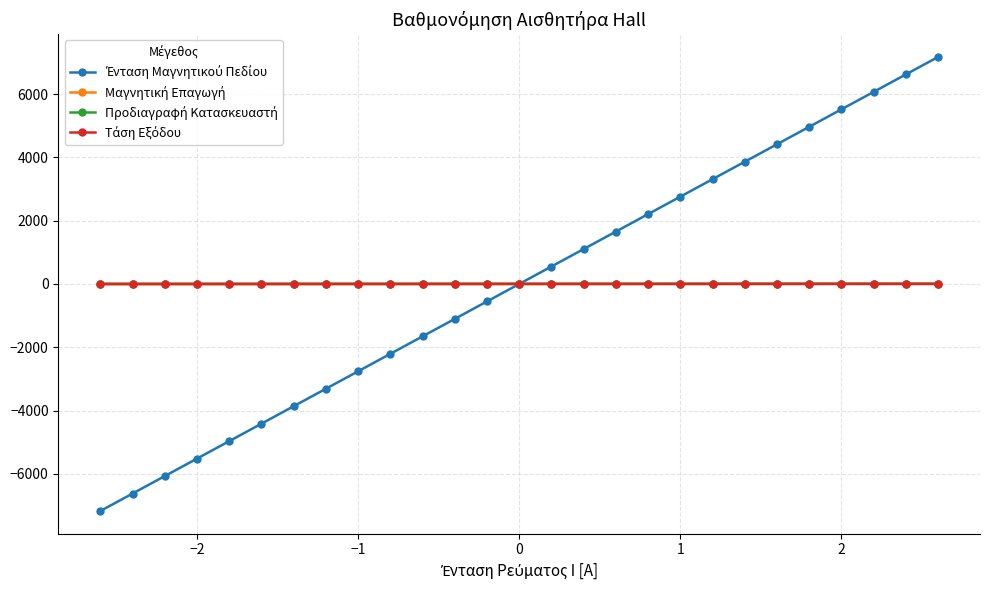

Does the chart have visible grid lines?

Yes